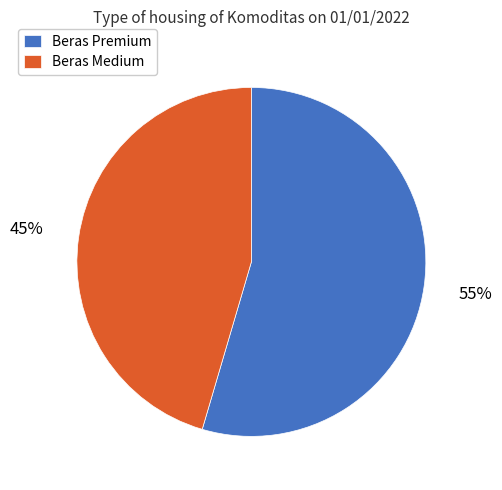

What percentage is the Beras Medium slice, to the nearest percent?

45%